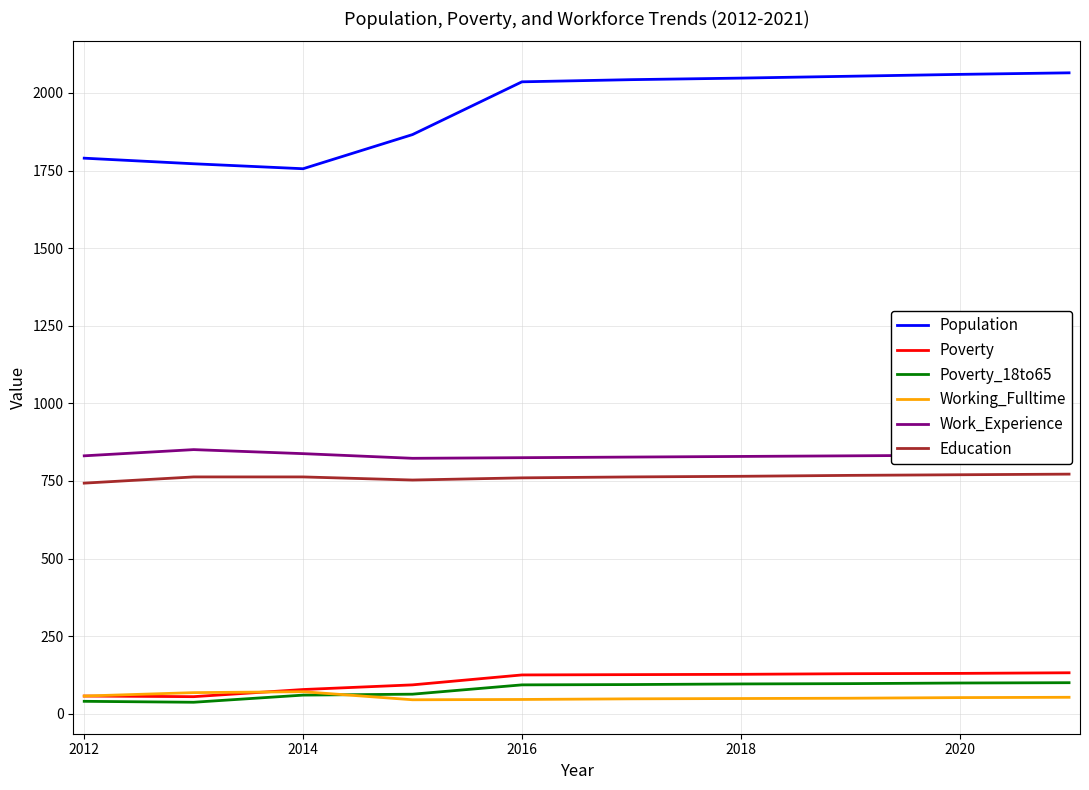

What is the greatest value displayed?

2065